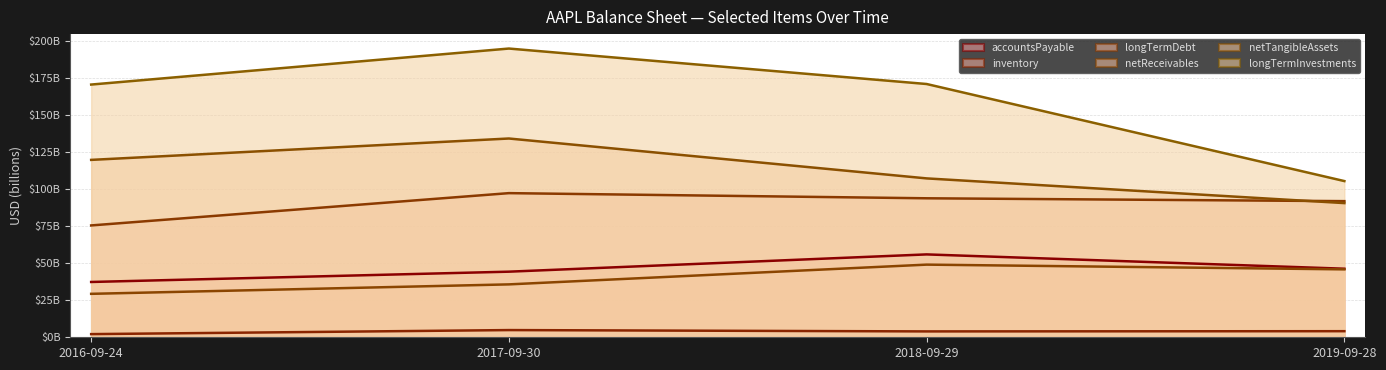

What are all the series names shown in the legend?

accountsPayable, inventory, longTermDebt, netReceivables, netTangibleAssets, longTermInvestments